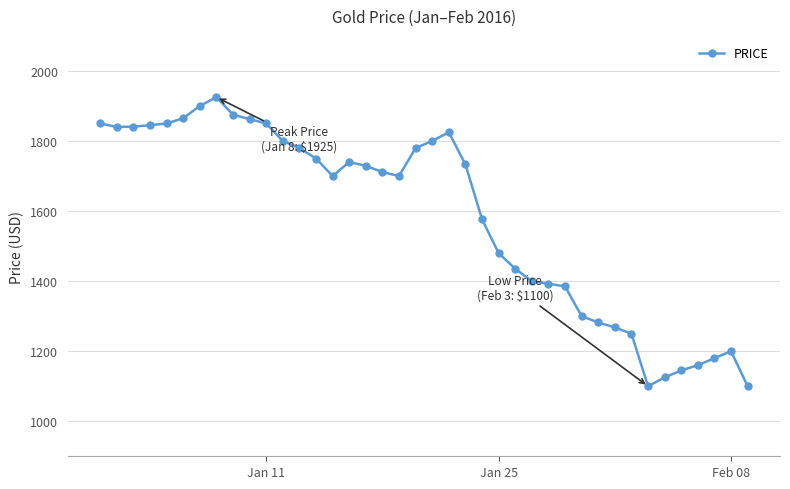

What is the difference between the second highest and second lowest values?

800.0